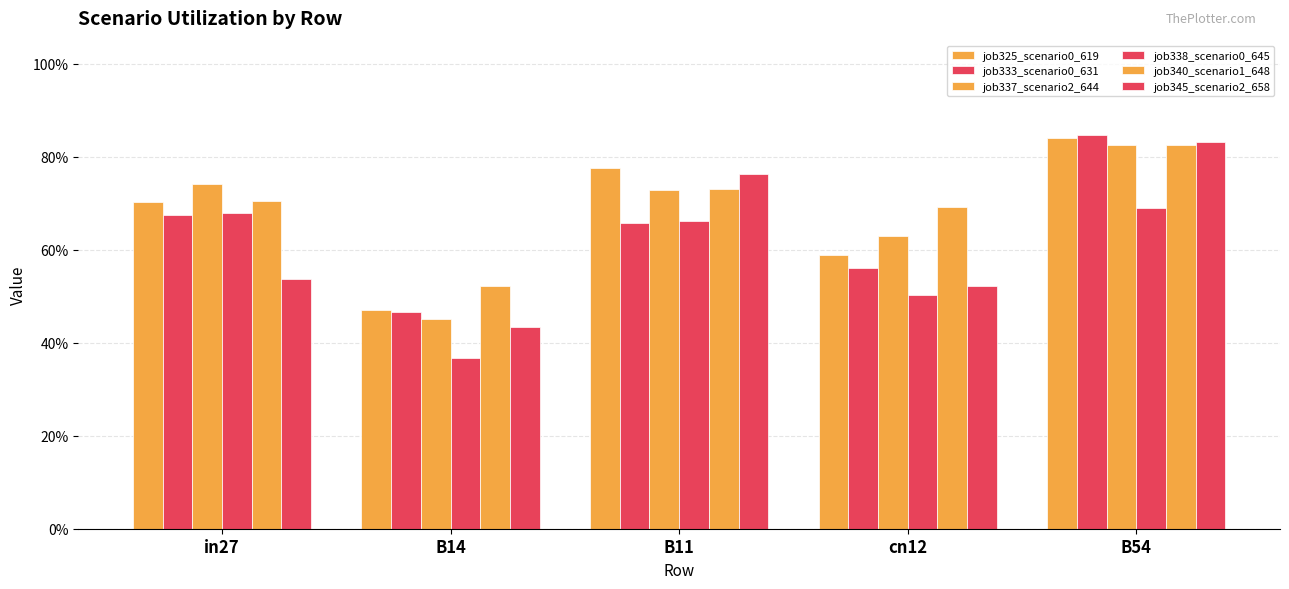

What position from the right is B14?

4